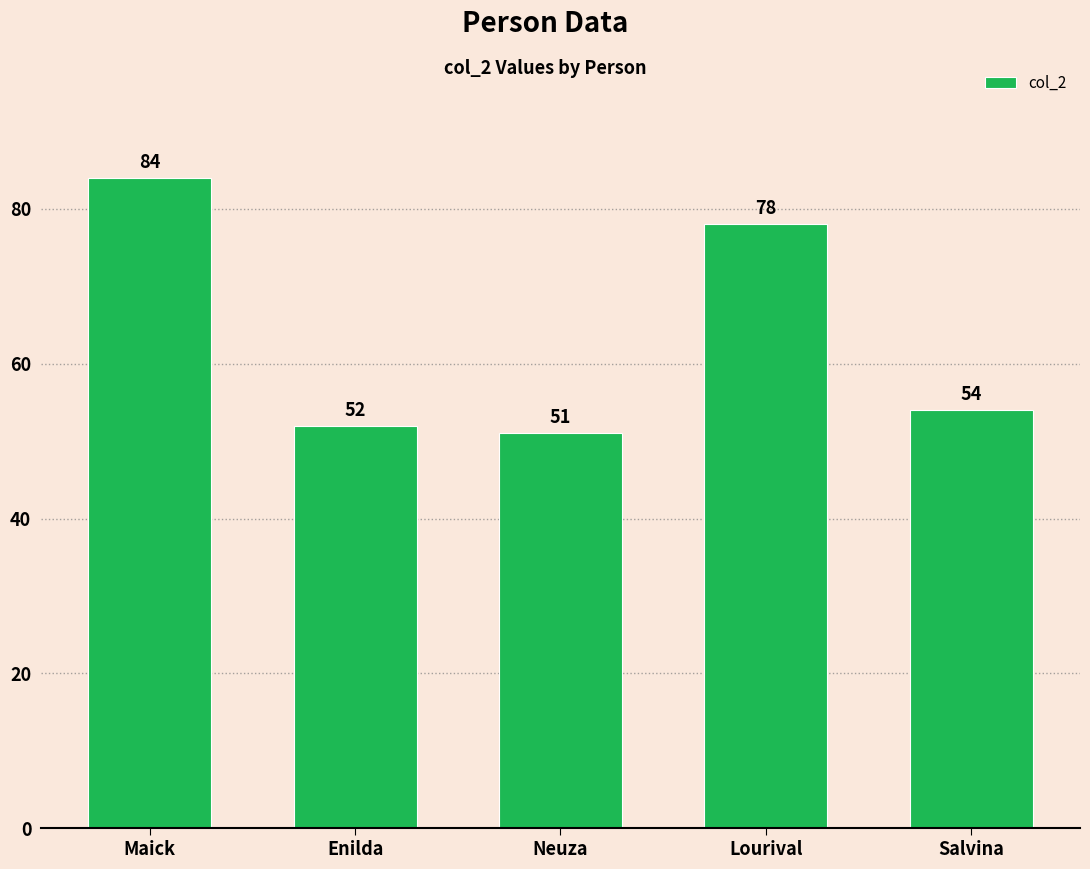

What is the approximate value at Lourival, to the nearest 5?

80